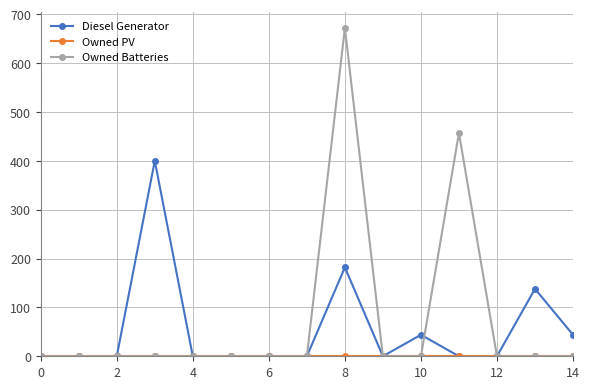

At how many categories does at least one series exceed 111?

4